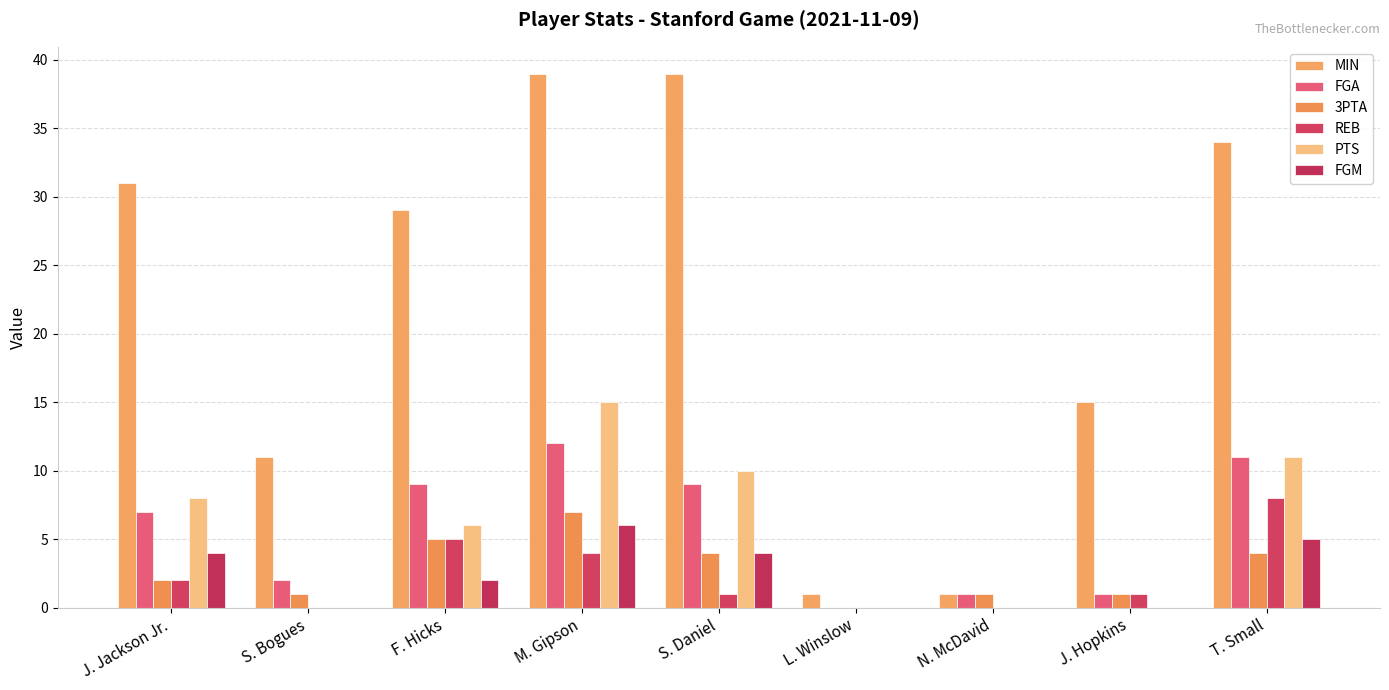

Rank the series at J. Hopkins from lowest to highest value.

PTS, FGM, FGA, 3PTA, REB, MIN